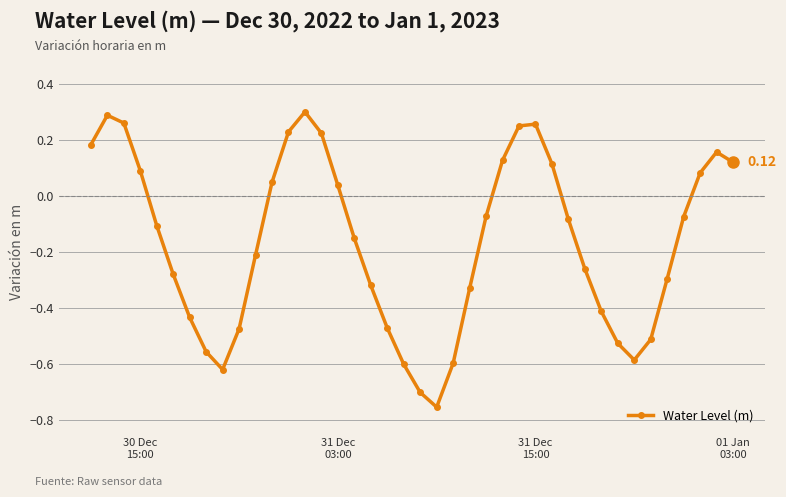

True or false: the data has more than 2 interior local peaks.

True